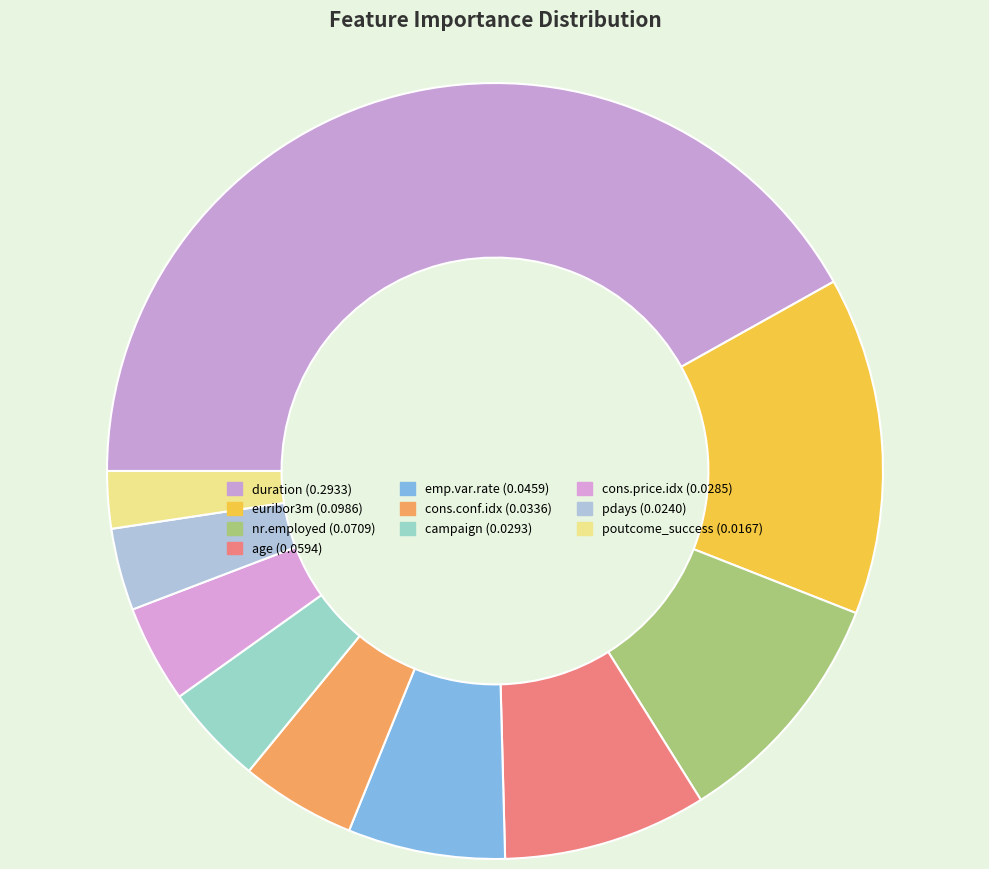

Between emp.var.rate and campaign, which is larger?

emp.var.rate